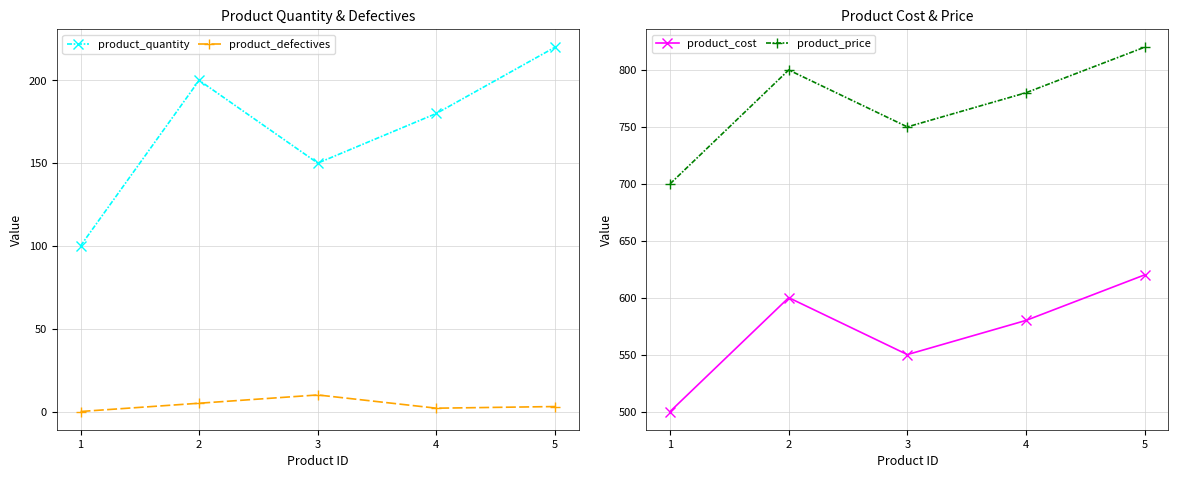

Is it true that product_quantity equals 150 at 1?

False